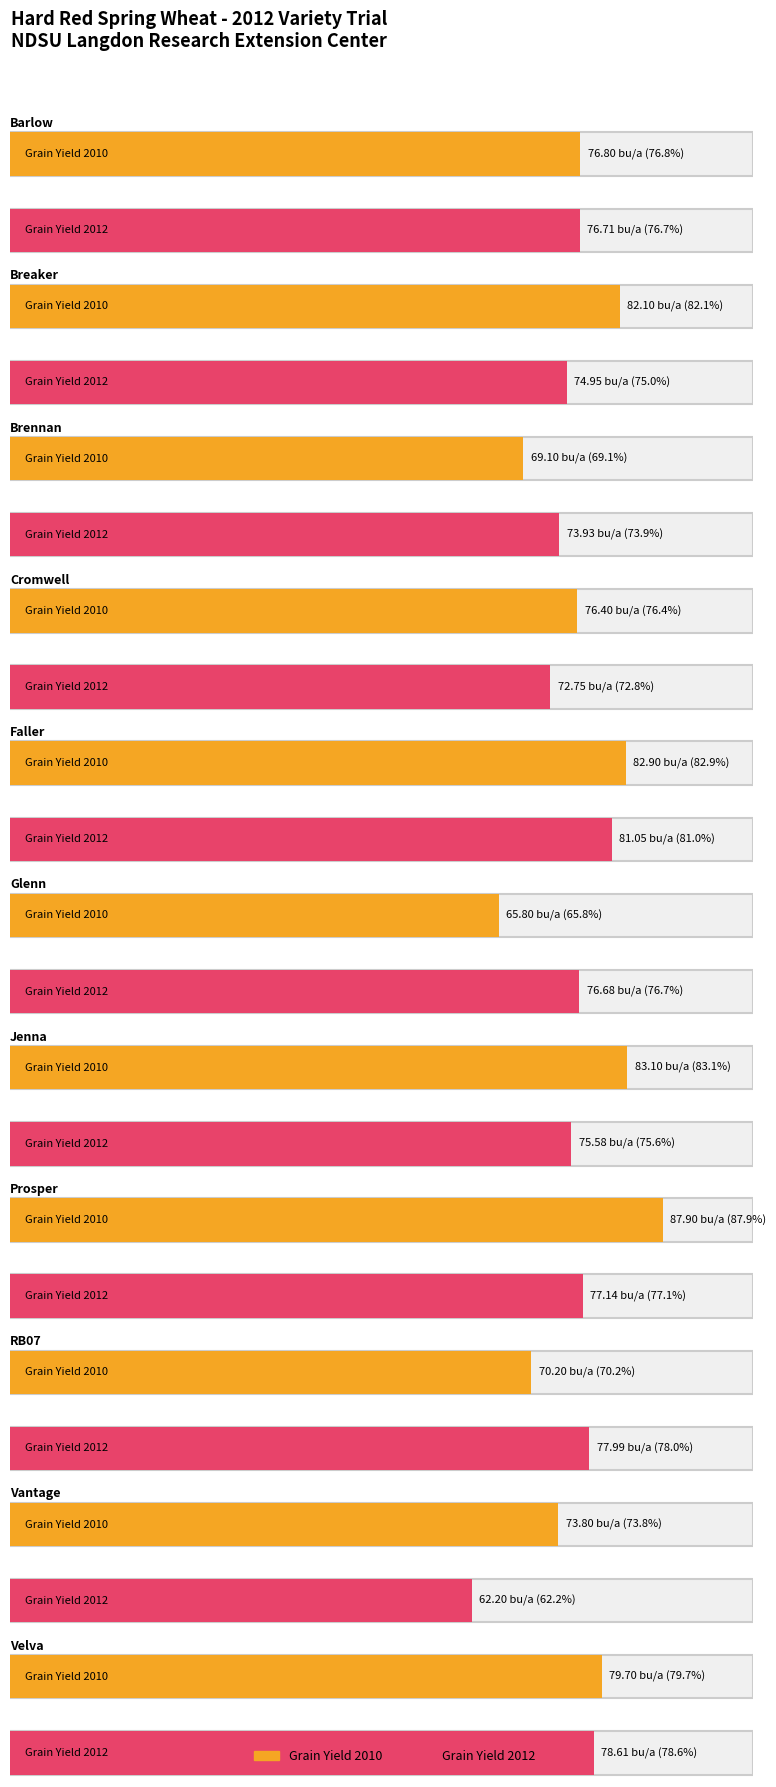

Reading right to left, transcribe all the data shown in this chart.

Grain Yield 2010: Velva=79.7	Vantage=73.8	RB07=70.2	Prosper=87.9	Jenna=83.1	Glenn=65.8	Faller=82.9	Cromwell=76.4	Brennan=69.1	Breaker=82.1	Barlow=76.8
Grain Yield 2012: Velva=78.6	Vantage=62.2	RB07=78.0	Prosper=77.1	Jenna=75.6	Glenn=76.7	Faller=81.0	Cromwell=72.8	Brennan=73.9	Breaker=75.0	Barlow=76.7